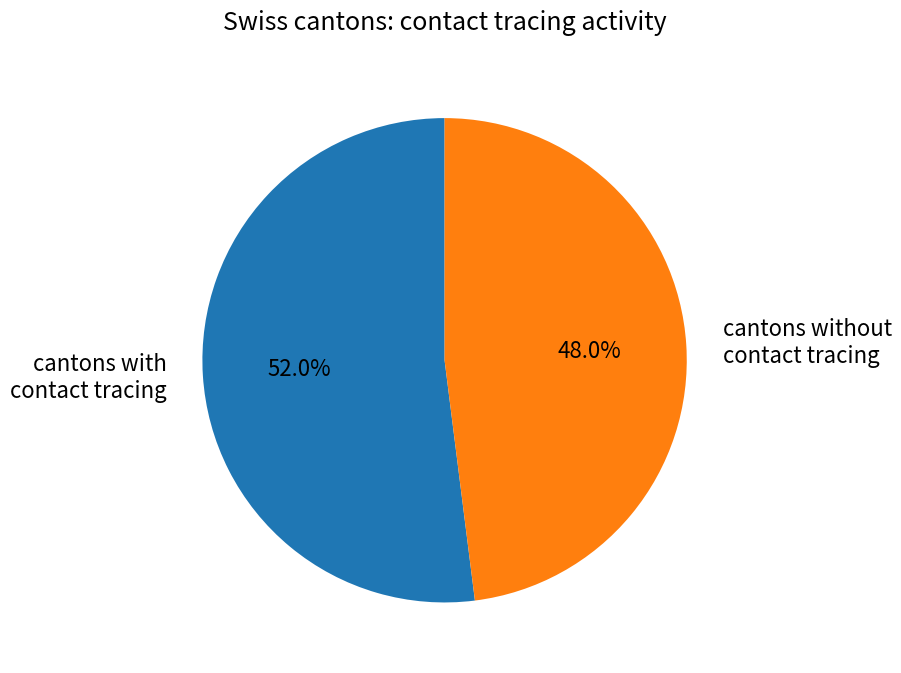

Which category has the smallest portion of the pie?

cantons without contact tracing